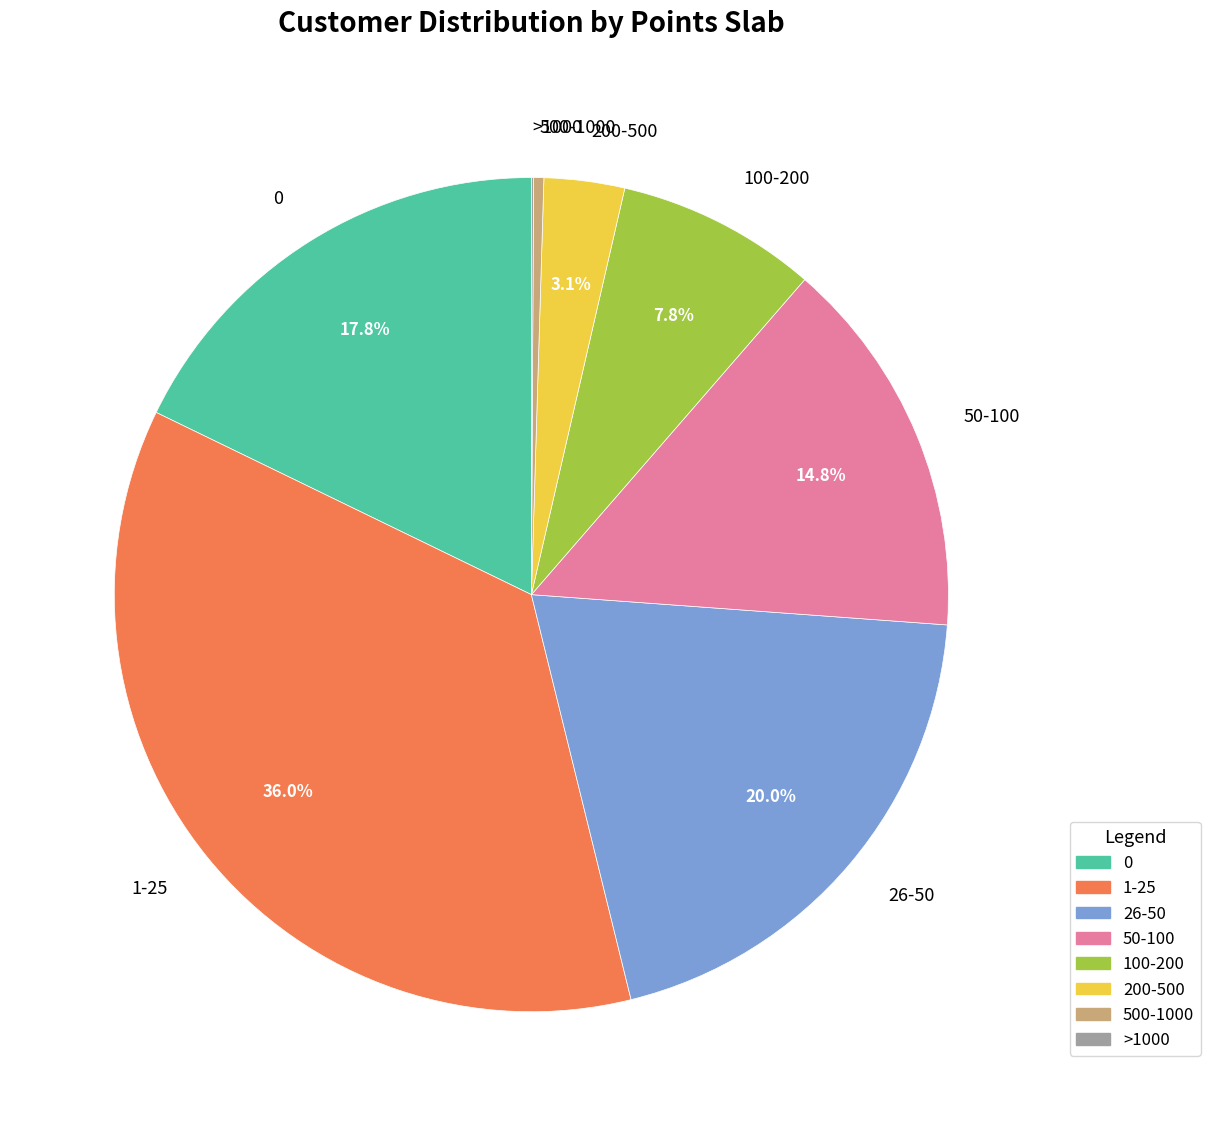

Which slice is the largest?

1-25